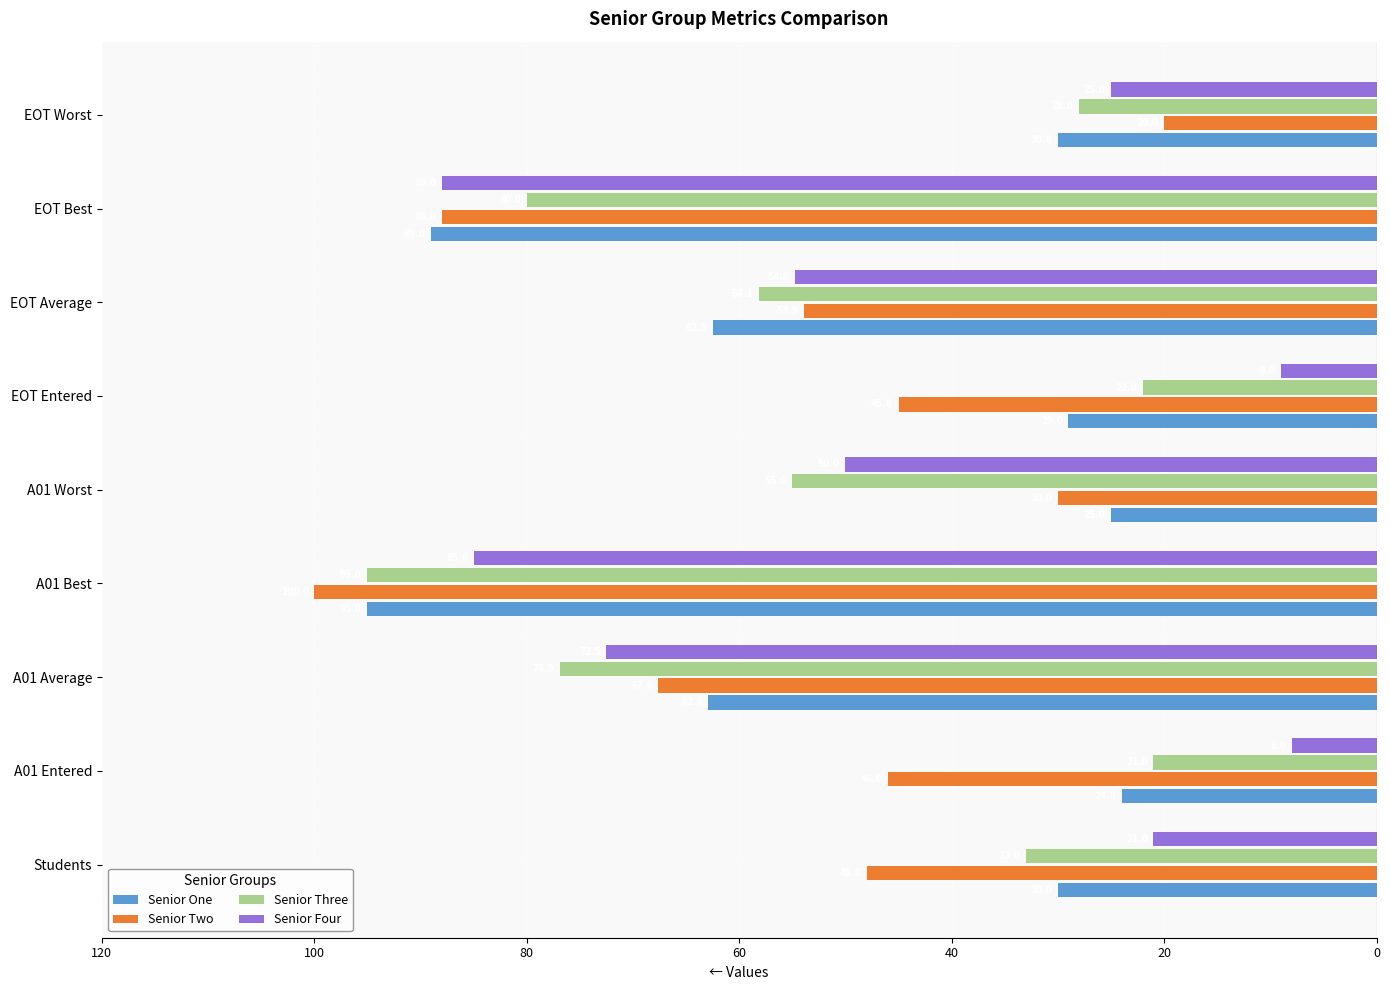

What are all the series names shown in the legend?

Senior One, Senior Two, Senior Three, Senior Four